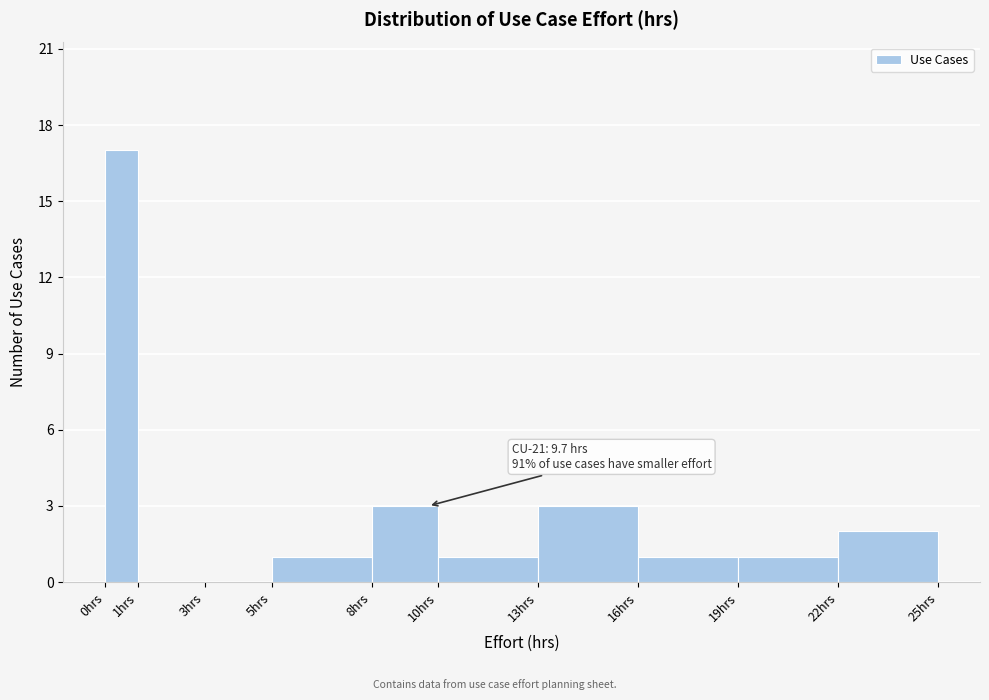

Over which range of the x-axis is the bar tallest?

0 to 1